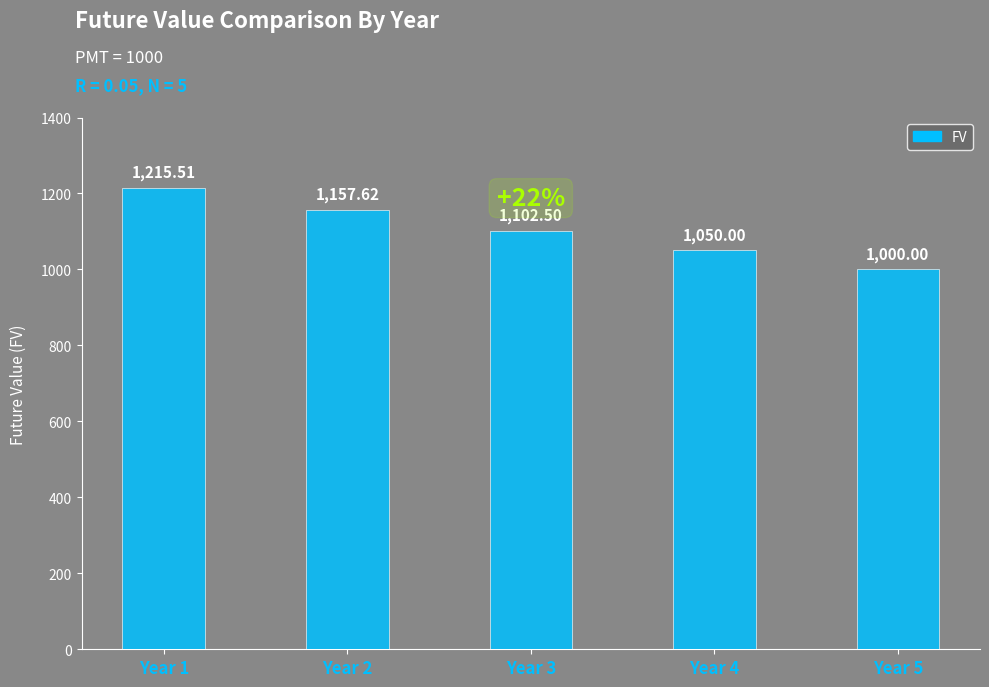

What is the value of the 5th bar from the left?

1000.0